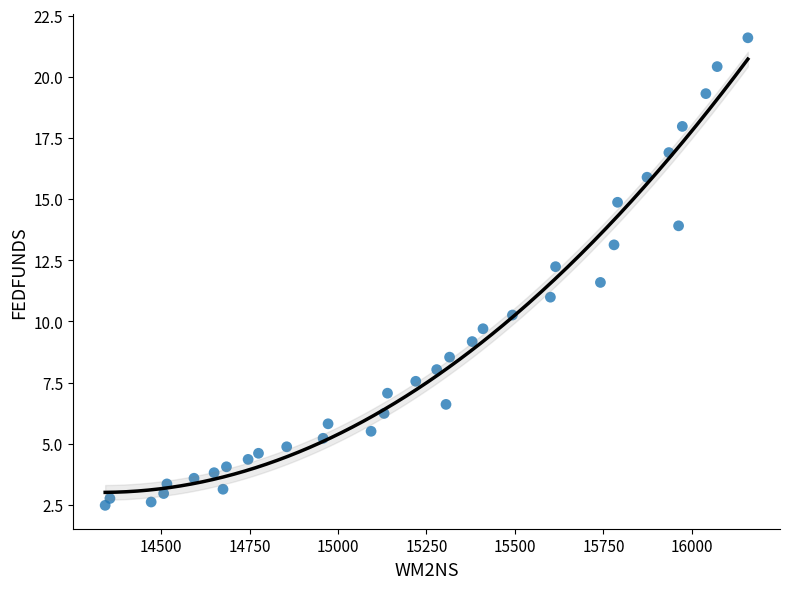

What is the range of X values (max minus min)?

1816.3